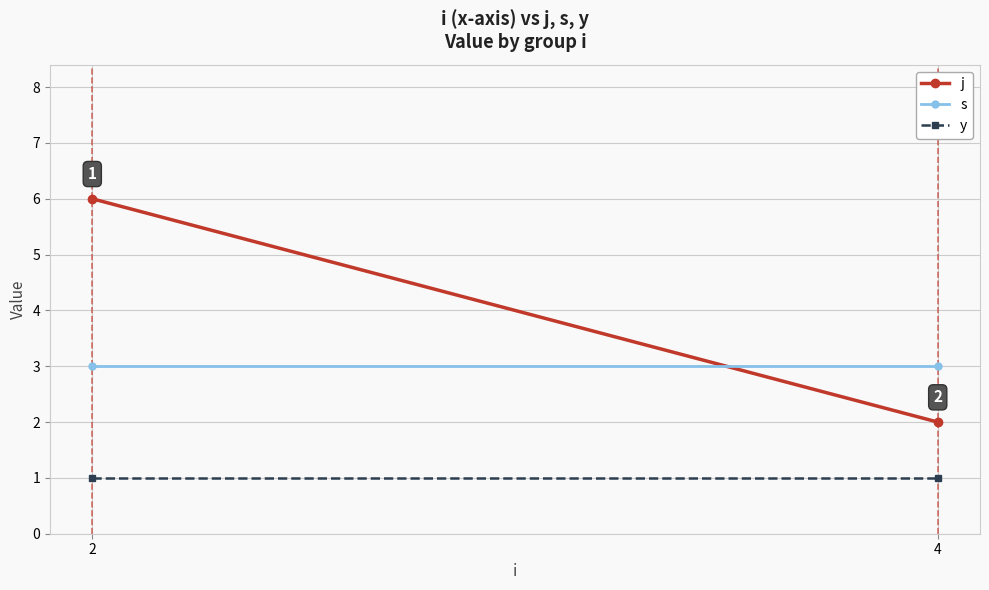

Which series has the widest spread of values?

j